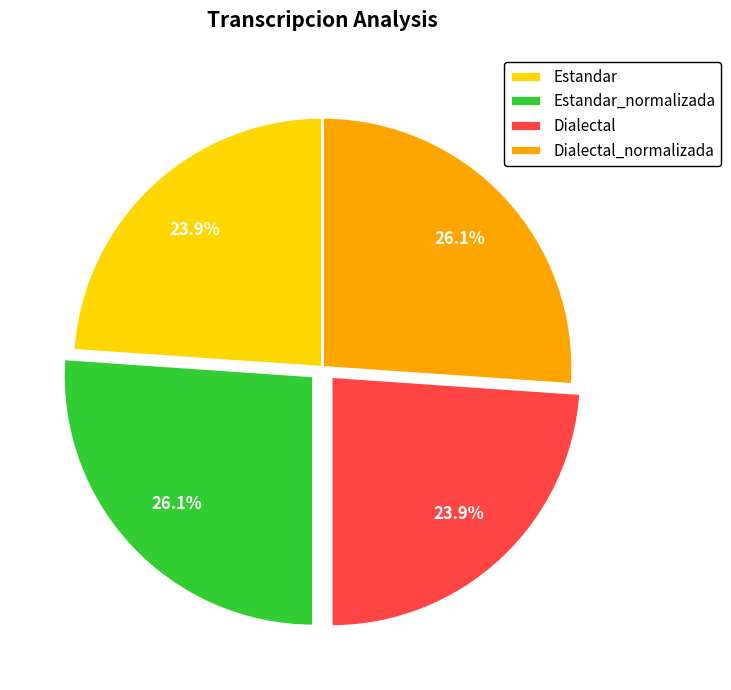

Combined, what portion of the pie is Estandar and Dialectal_normalizada?

50.0%